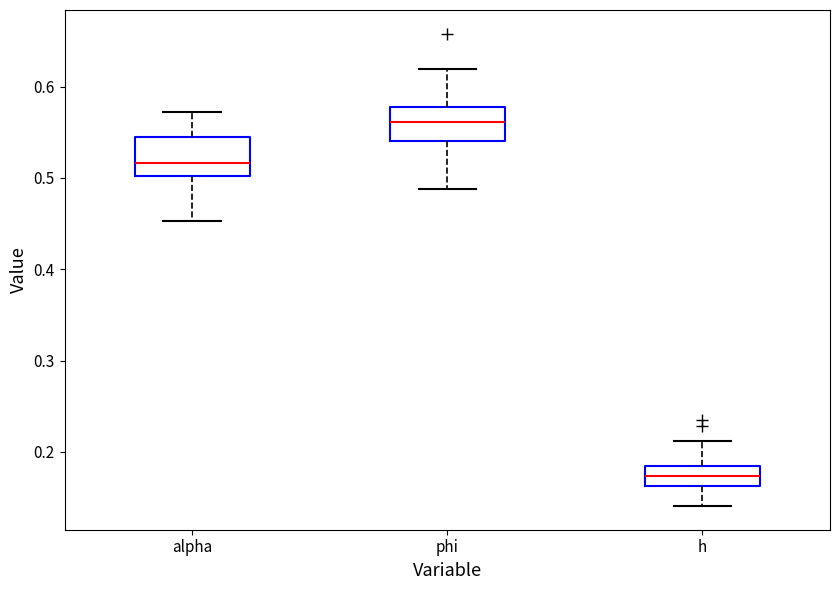

Which box's median line is the lowest?

h